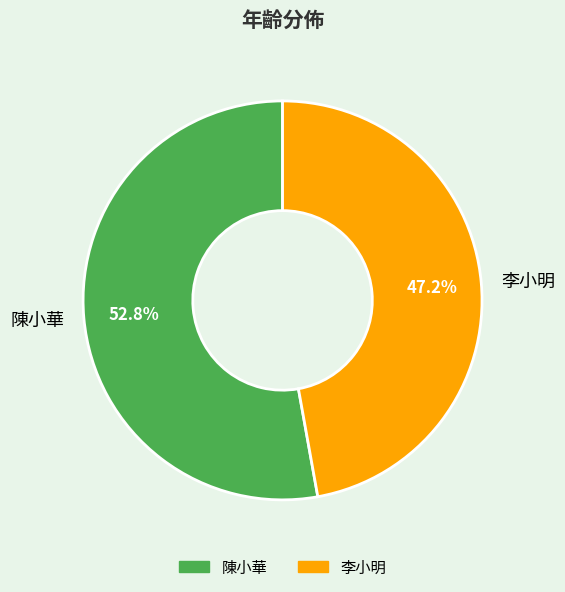

Approximately how many times larger is the value at 陳小華 compared to 李小明?

1.1